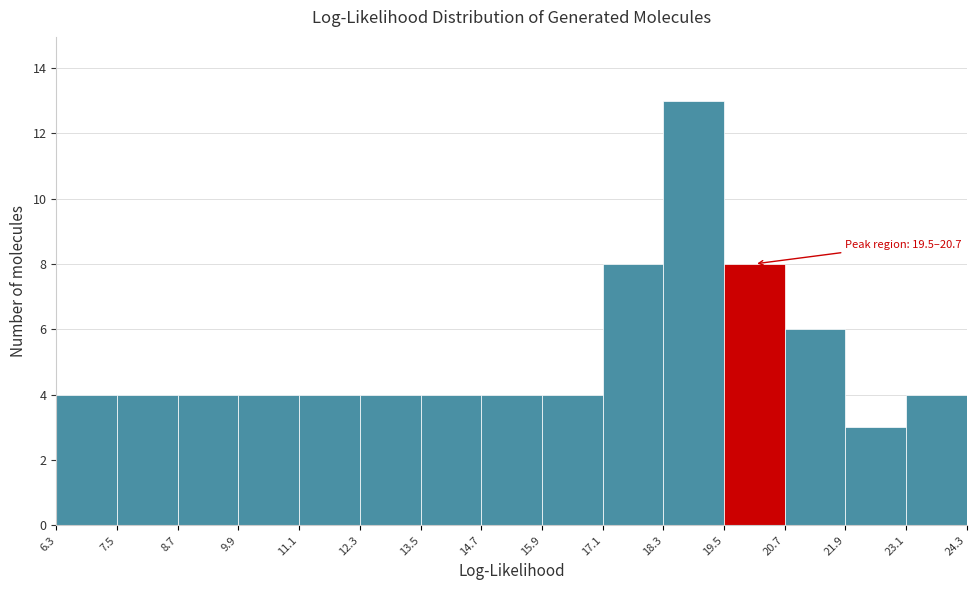

Over which range of the x-axis is the bar tallest?

18.3 to 19.5